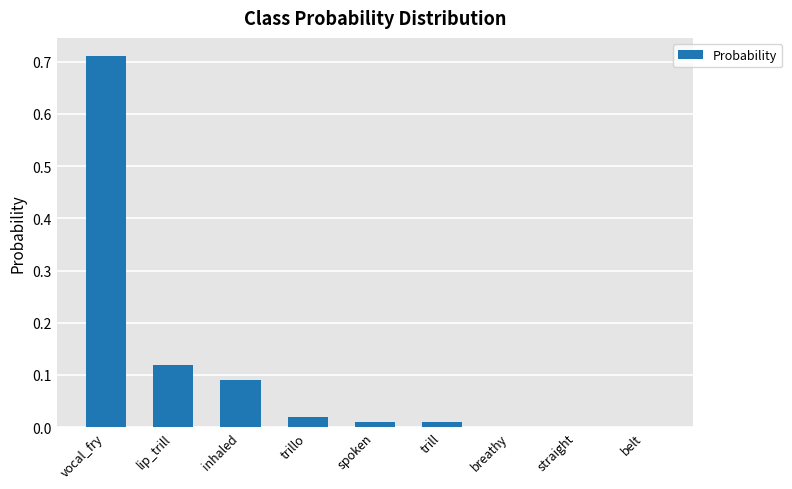

Which category has the highest value across all series?

vocal_fry